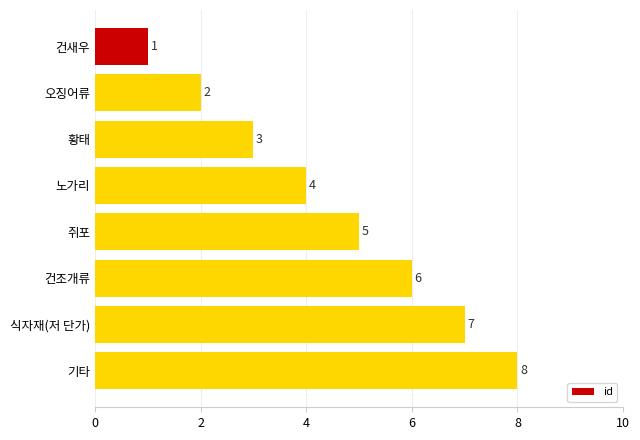

What is the ratio of the value at 오징어류 to the value at 건조개류?

0.3